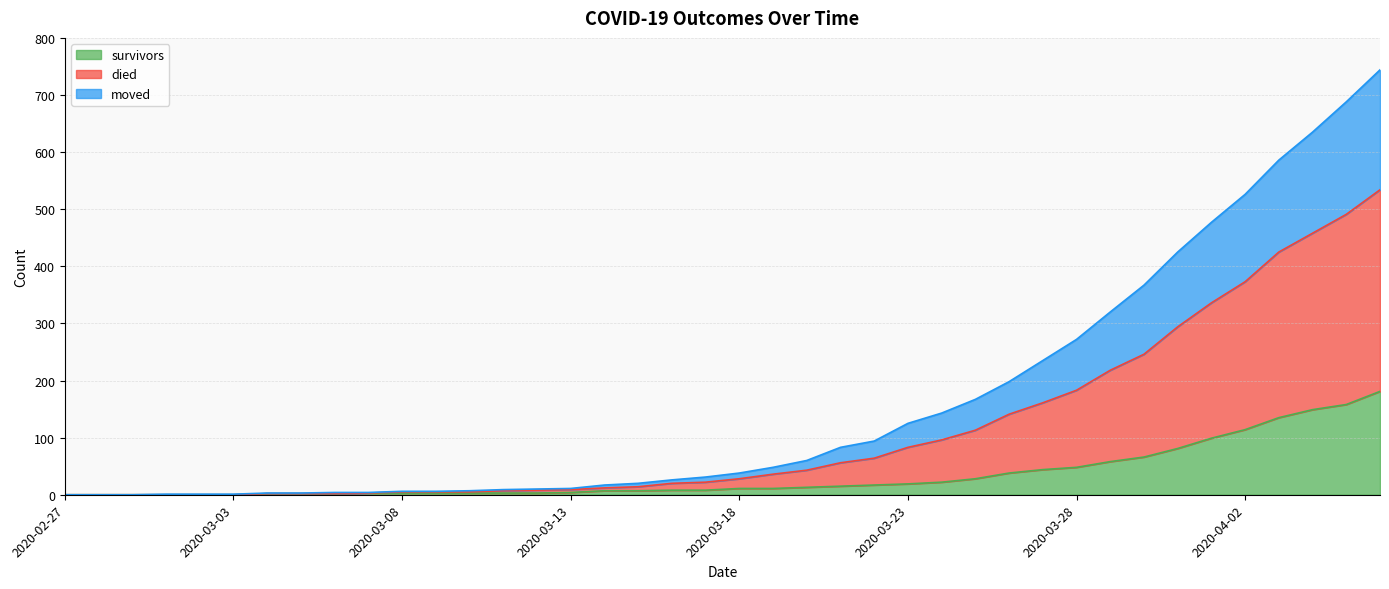

What is the label of the 11th point from the right?

2020-03-27